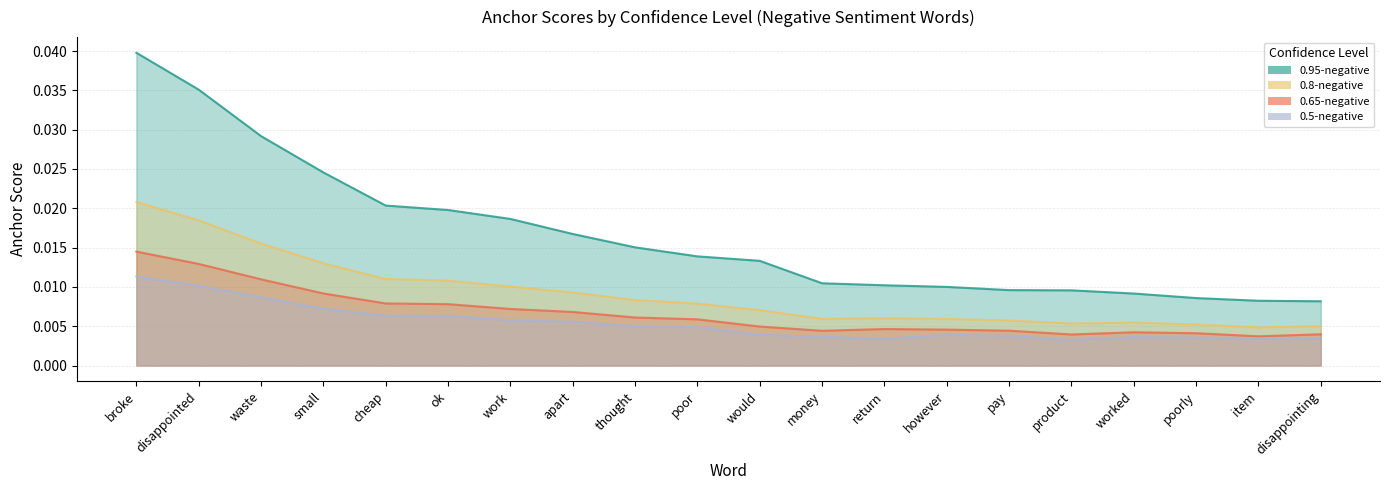

Is it true that 0.65-negative equals 0.0 at cheap?

True